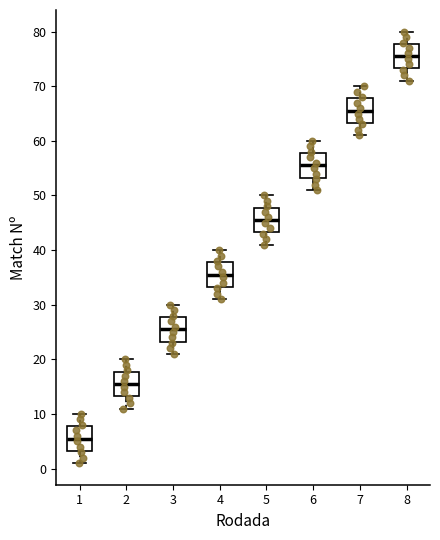

Reading left to right, read every box against the y-axis: the position of its median line, the range the box covers, and the ends of its whiskers. The values are not printed on the chart, so give them approximately, as read against the axis.

1: median 6, box 3 to 8, whiskers 1 to 10
2: median 16, box 13 to 18, whiskers 11 to 20
3: median 26, box 23 to 28, whiskers 21 to 30
4: median 36, box 33 to 38, whiskers 31 to 40
5: median 46, box 43 to 48, whiskers 41 to 50
6: median 56, box 53 to 58, whiskers 51 to 60
7: median 66, box 63 to 68, whiskers 61 to 70
8: median 76, box 73 to 78, whiskers 71 to 80